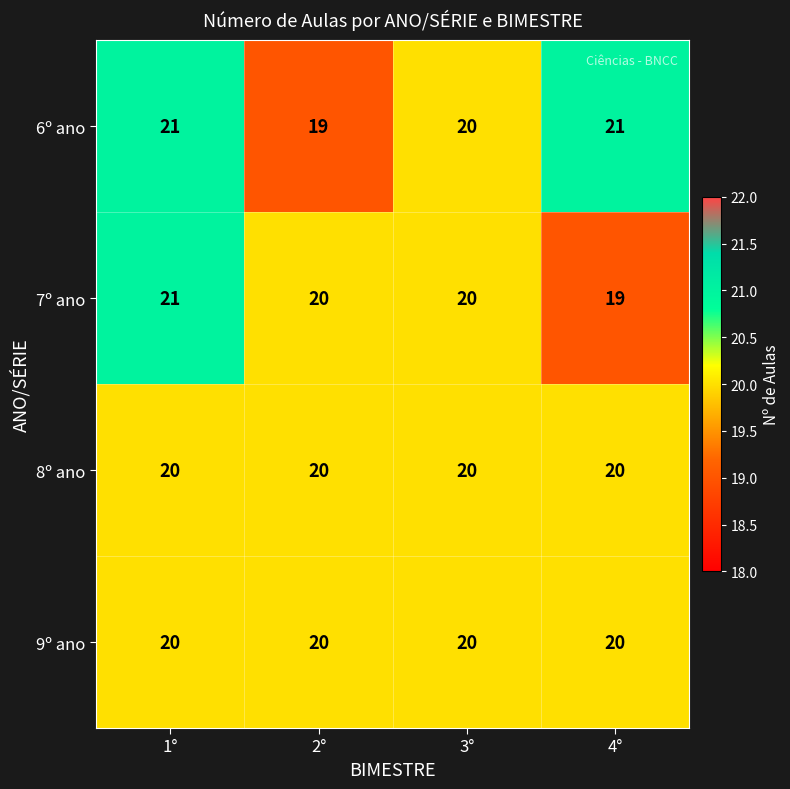

The value of 8º ano at 2° is 28. True or false?

False